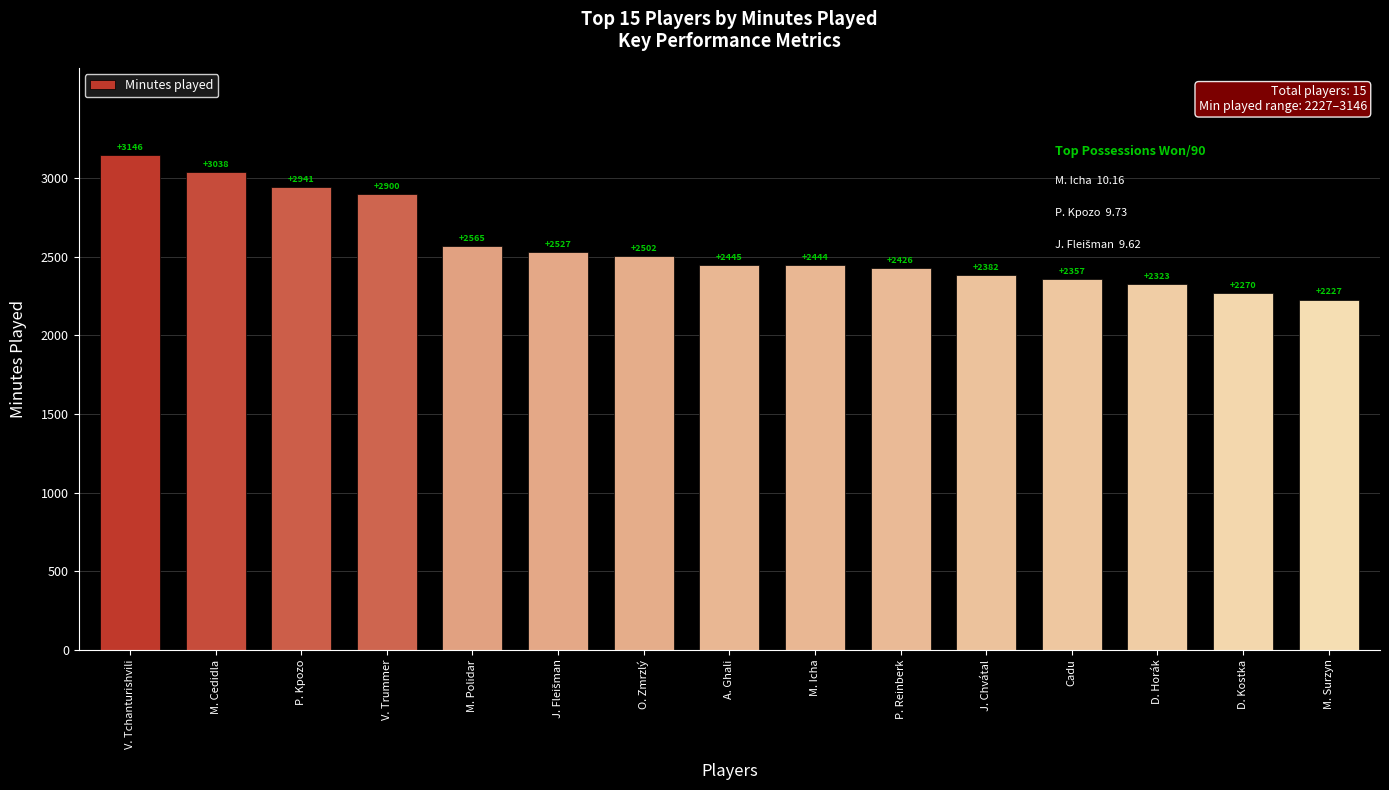

Which label corresponds to the smallest value in the chart?

M. Surzyn